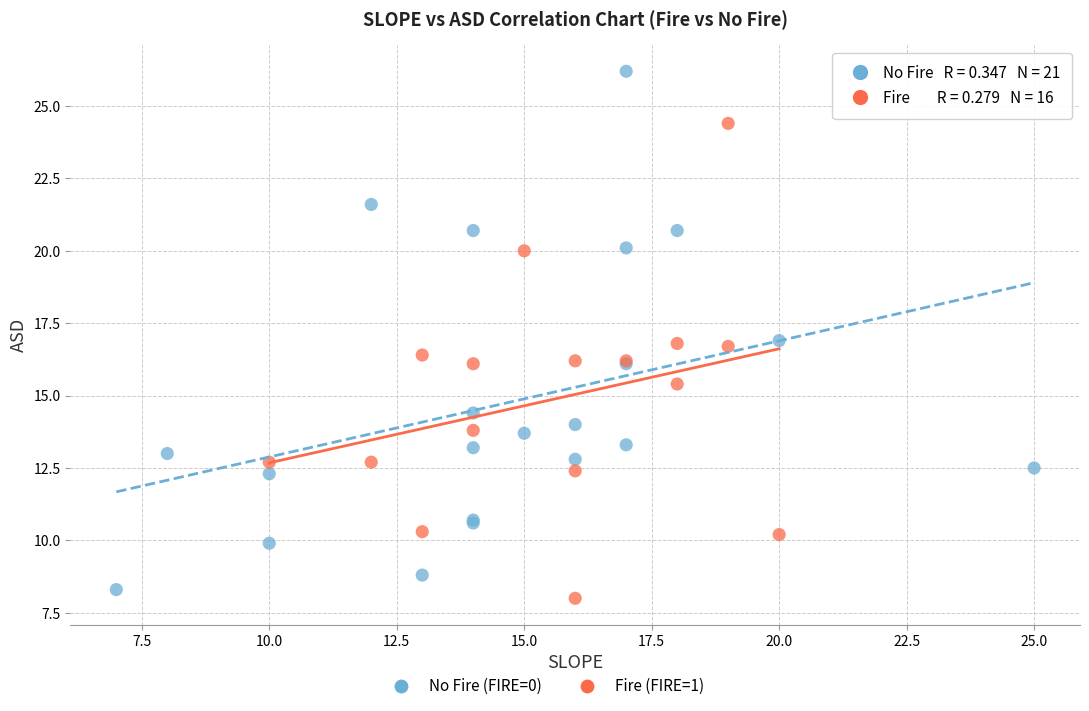

Which series has the largest Y range (max minus min)?

No Fire (FIRE=0)